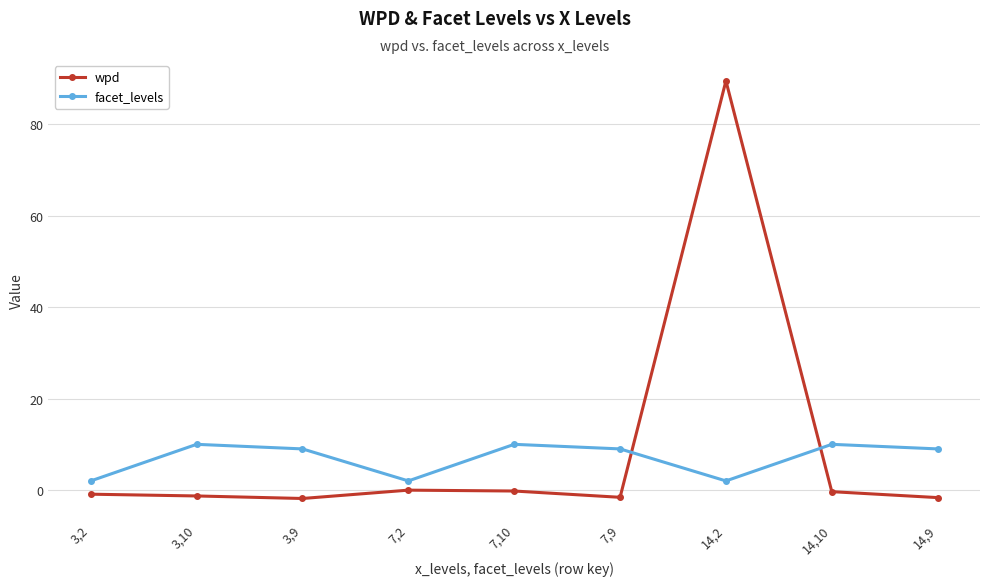

Which series has the largest total across all categories?

wpd